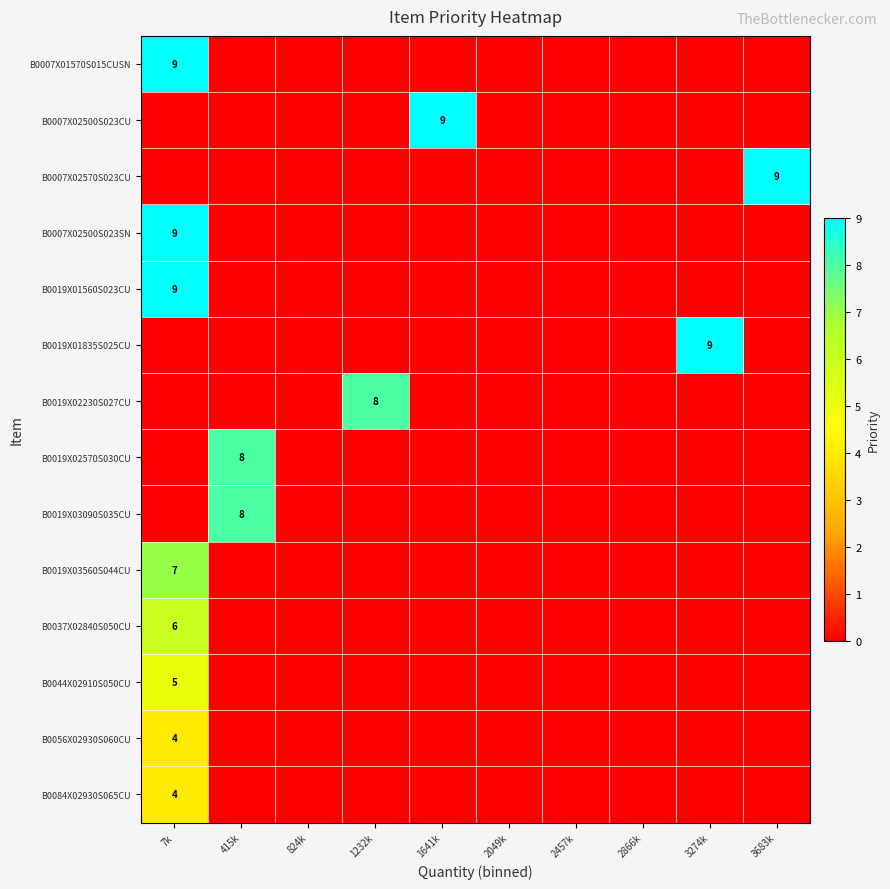

Is the value of B0007X02500S023CU at 7k greater than the value of B0084X02930S065CU at 2866k?

No